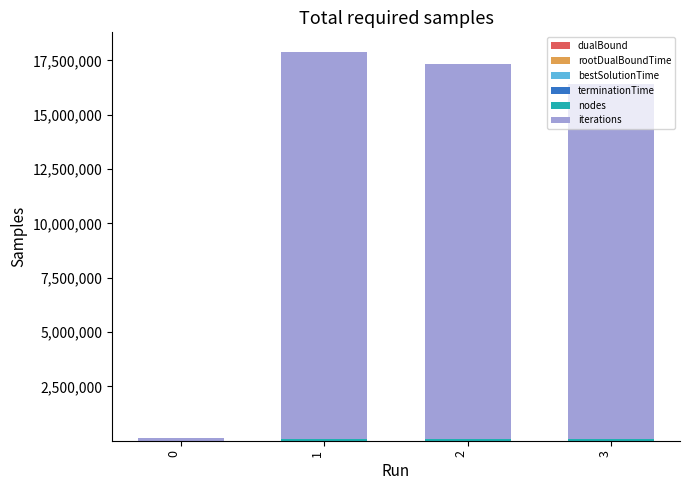

Does the chart contain stacked bars?

Yes